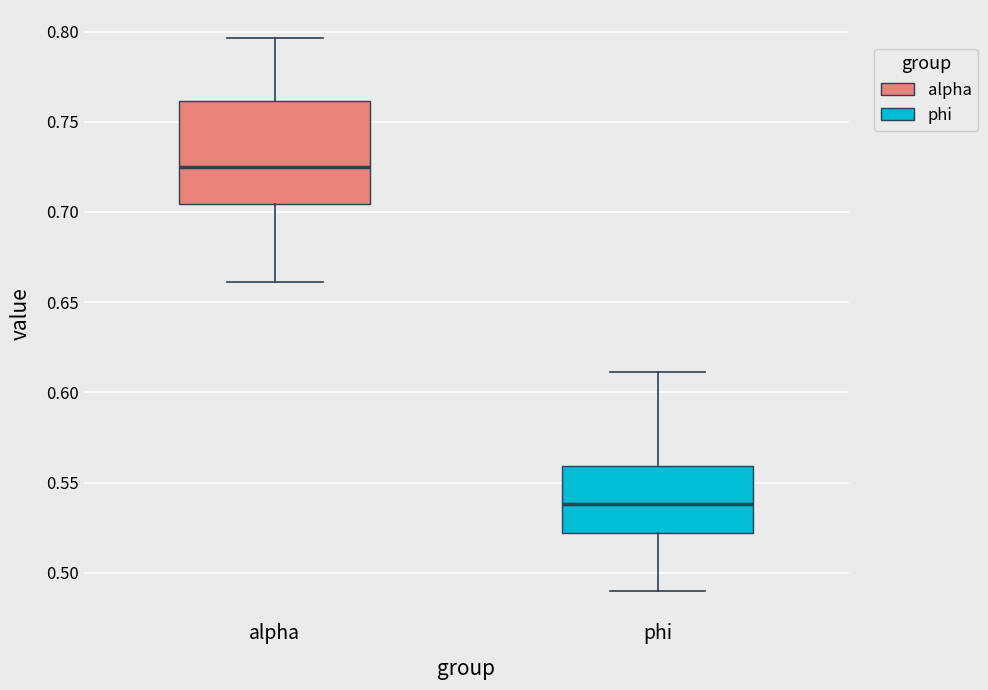

Comparing the boxes themselves (not the whiskers), which one is the tallest?

alpha